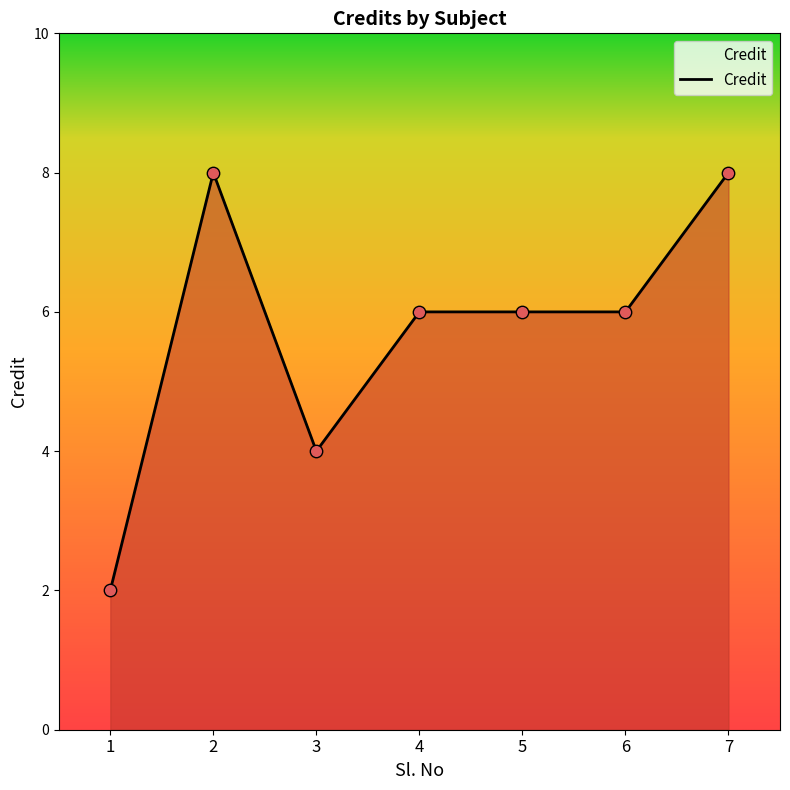

Which has a higher value, 1 or 7?

7